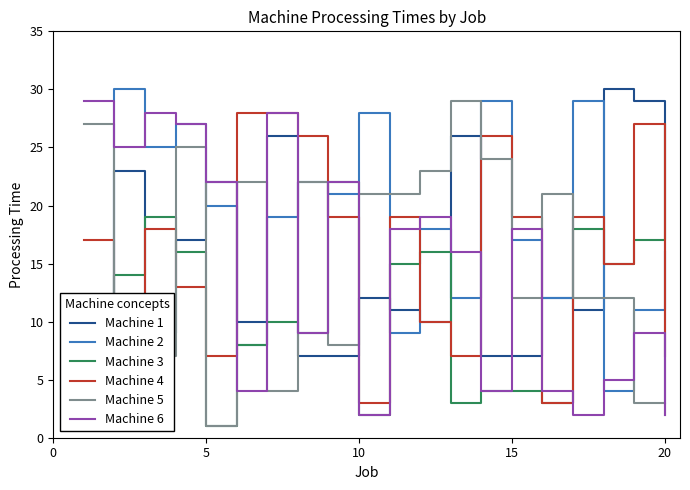

Reading right to left, transcribe all the data shown in this chart.

Machine 1: 3	29	30	11	12	7	7	26	10	11	12	7	7	26	10	22	17	9	23	12
Machine 2: 16	11	4	29	12	17	29	12	18	9	28	21	22	19	8	20	27	25	30	9
Machine 3: 27	17	15	18	3	4	4	3	16	15	2	22	9	10	8	1	16	19	14	5
Machine 4: 7	27	15	19	3	19	26	7	10	19	3	19	26	28	28	7	13	18	9	17
Machine 5: 2	3	12	12	21	12	24	29	23	21	21	8	22	4	22	1	25	7	6	27
Machine 6: 2	9	5	2	4	18	4	16	19	18	2	22	9	28	4	22	27	28	25	29